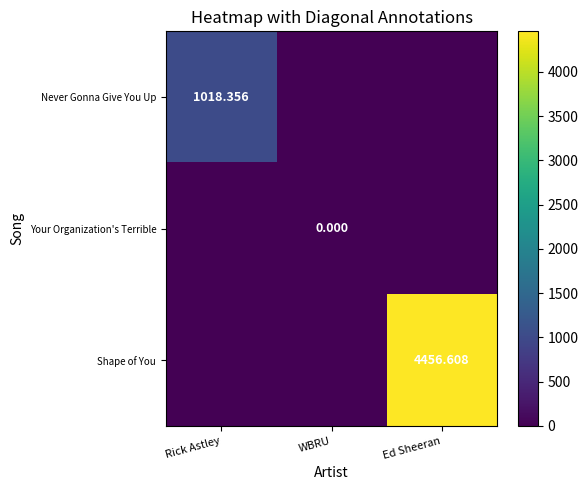

List the labels in order of Shape of You value, largest first.

Ed Sheeran, Rick Astley, WBRU